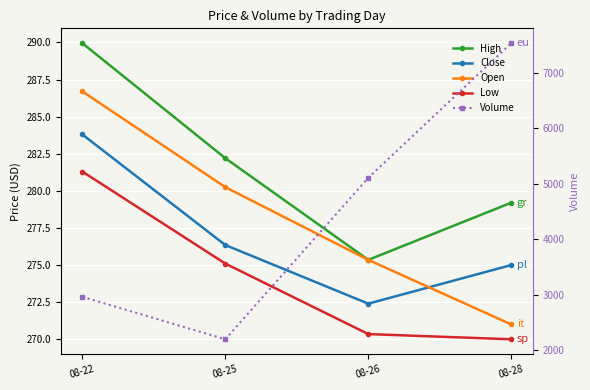

What is the sum of all Volume values?

17792.0